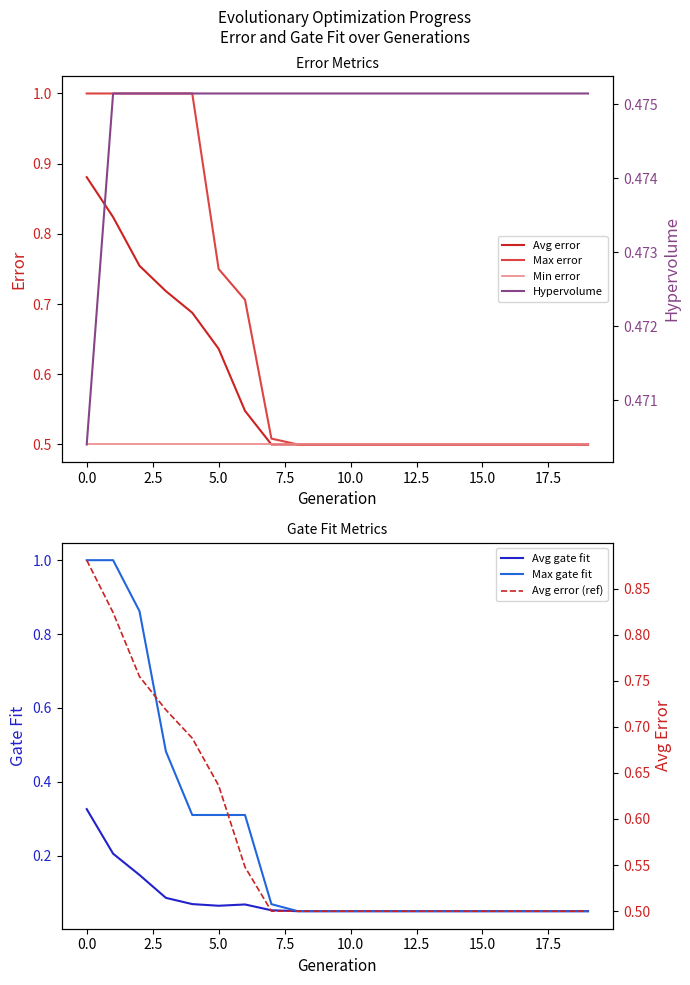

The value of Max error at 0.0 is 1.0. True or false?

True